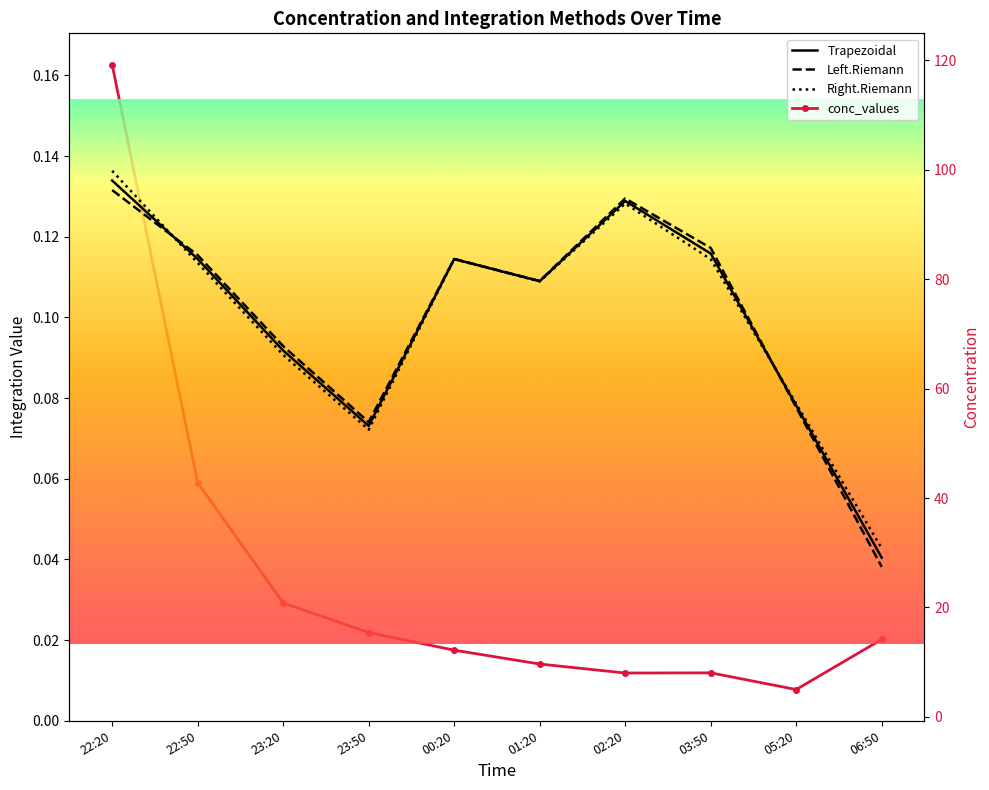

Is it true that Trapezoidal equals 0.2 at 22:20?

False